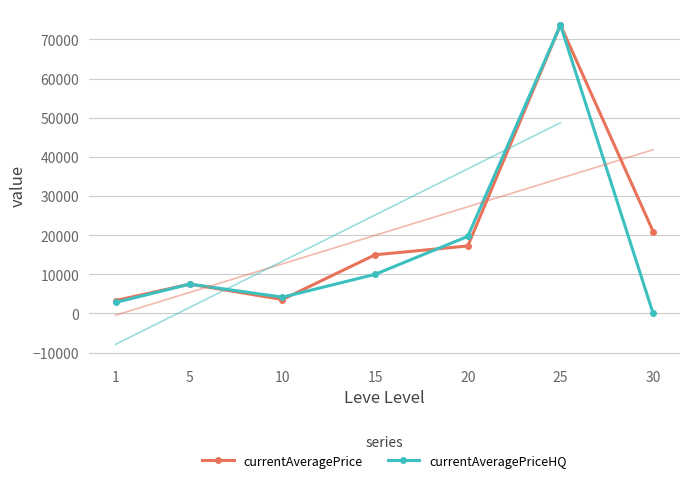

In currentAveragePrice, how many points are lower than both neighbors (excluding endpoints)?

1